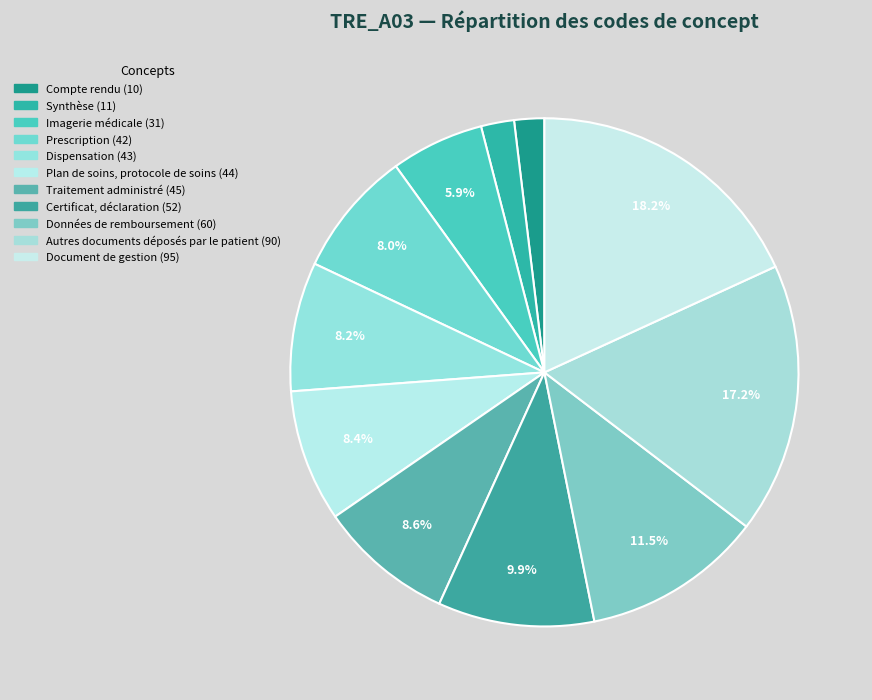

Count the number of slices in the pie.

11